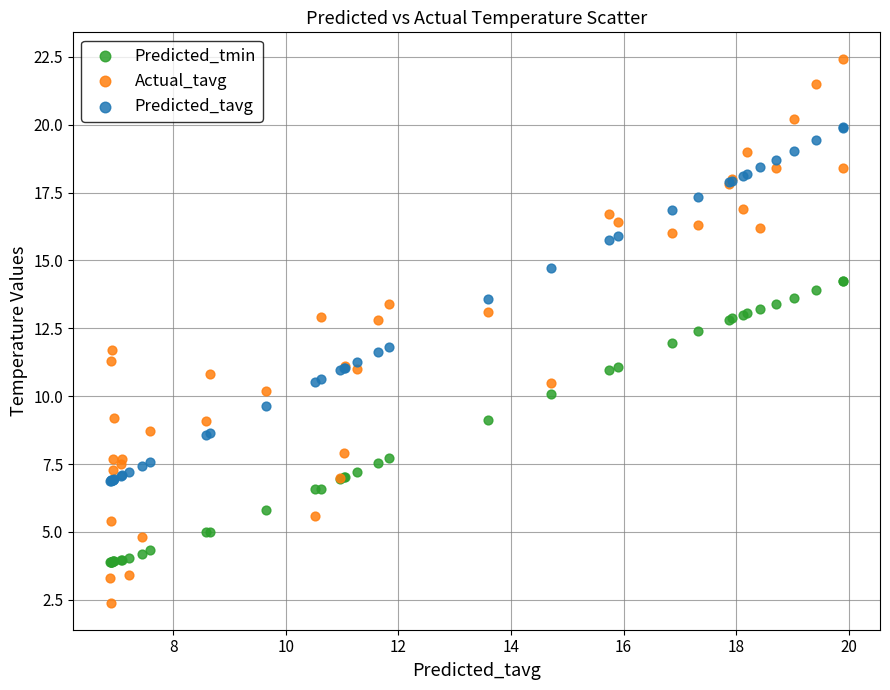

Which series reaches the maximum Y coordinate?

Actual_tavg